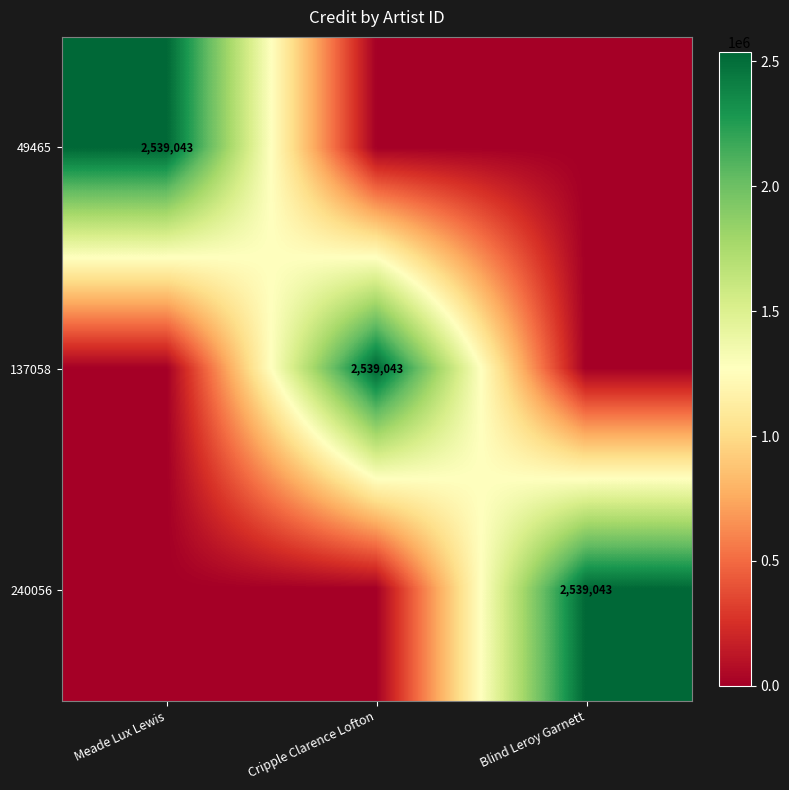

At Meade Lux Lewis, list the series in order from largest to smallest.

49465, 137058, 240056